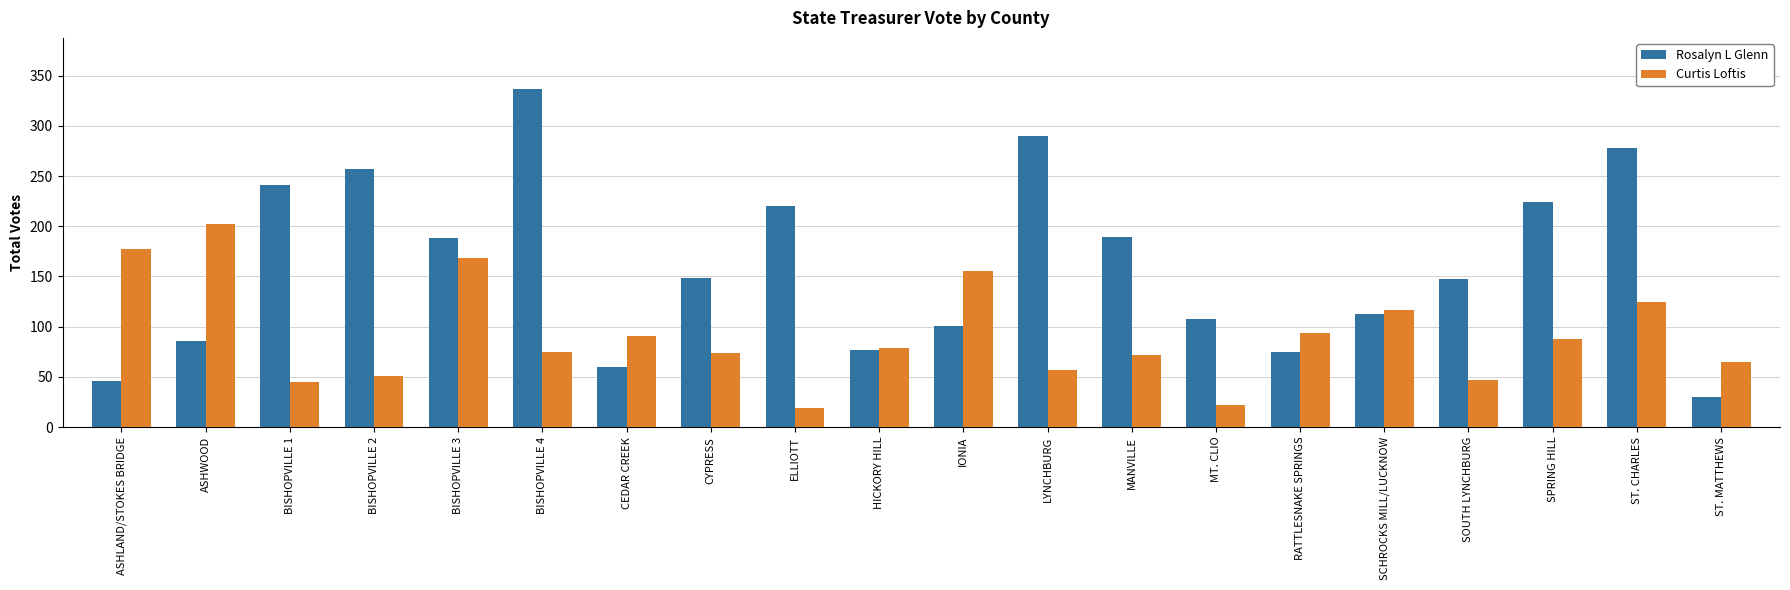

How many bars are there in total?

40